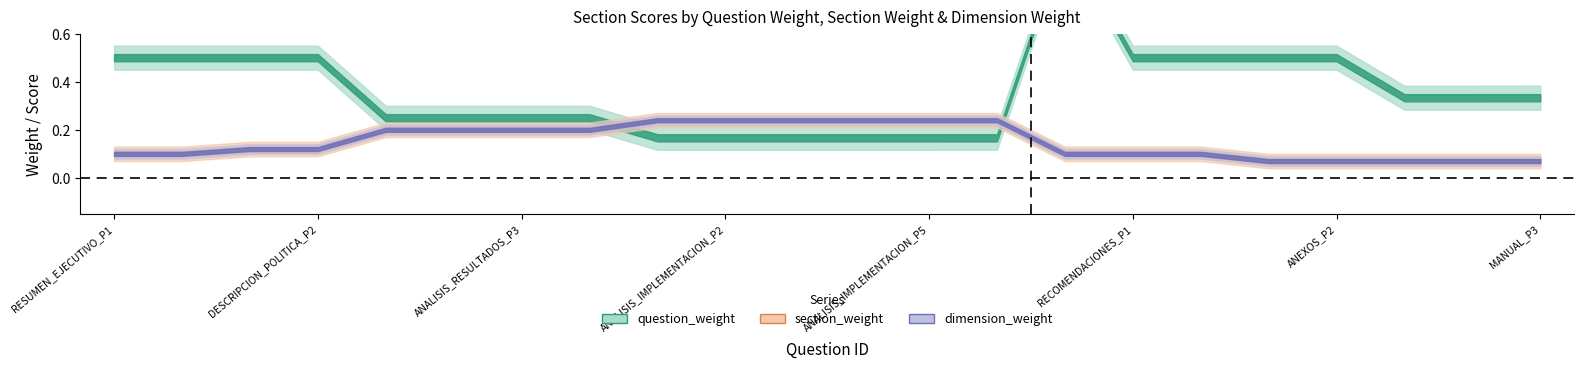

True or false: dimension_weight and question_weight intersect in this chart.

True